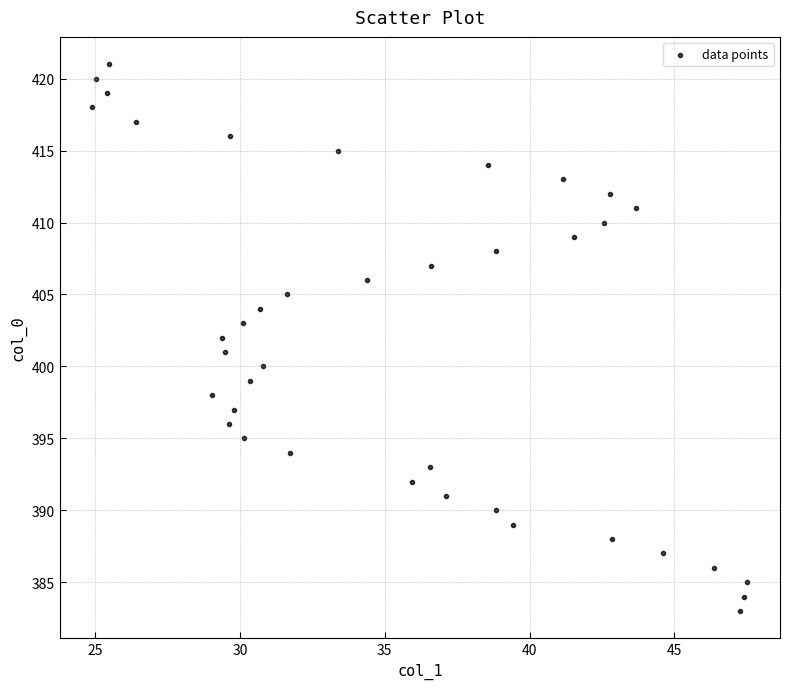

What is the range of Y values (max minus min)?

38